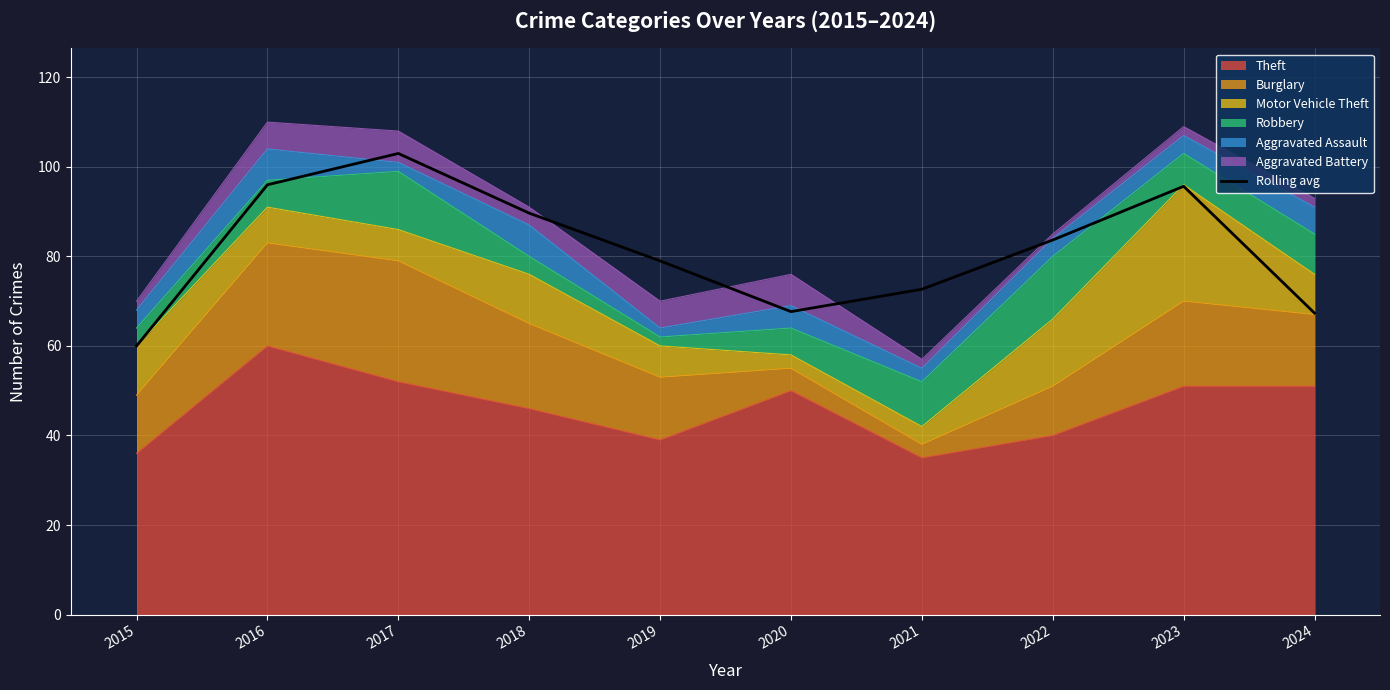

What is the ratio of the value at 2023 to the value at 2016?

1.0